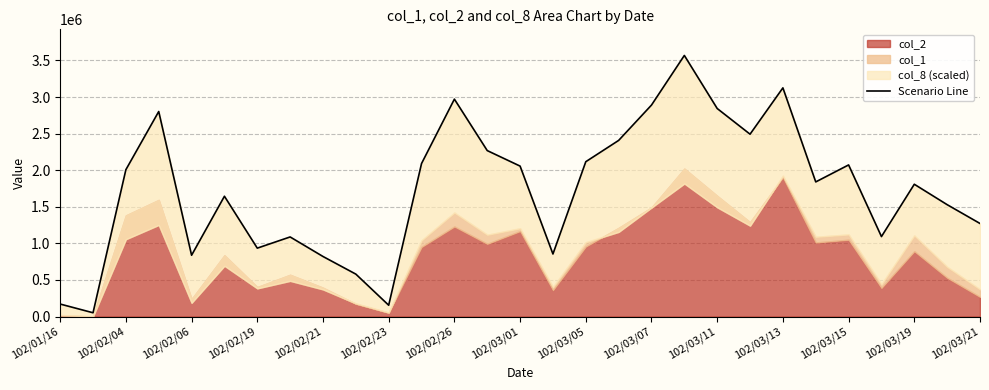

What is the difference between the second highest and minimum values?

3073000